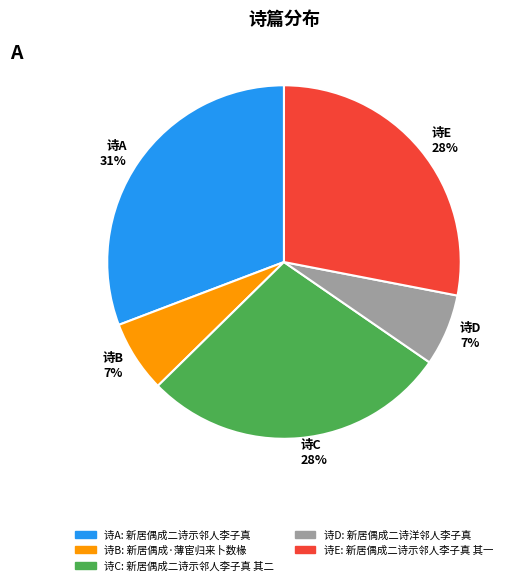

To the nearest percent, what is the difference between the 诗B 7% and 诗C 28% slice percentages?

21%